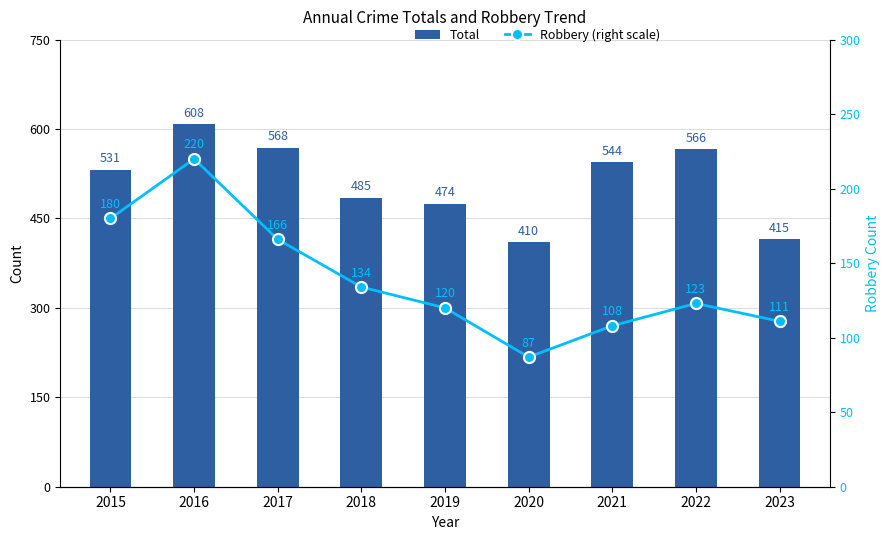

Rank the categories by Total value from highest to lowest.

2016, 2017, 2022, 2021, 2015, 2018, 2019, 2023, 2020